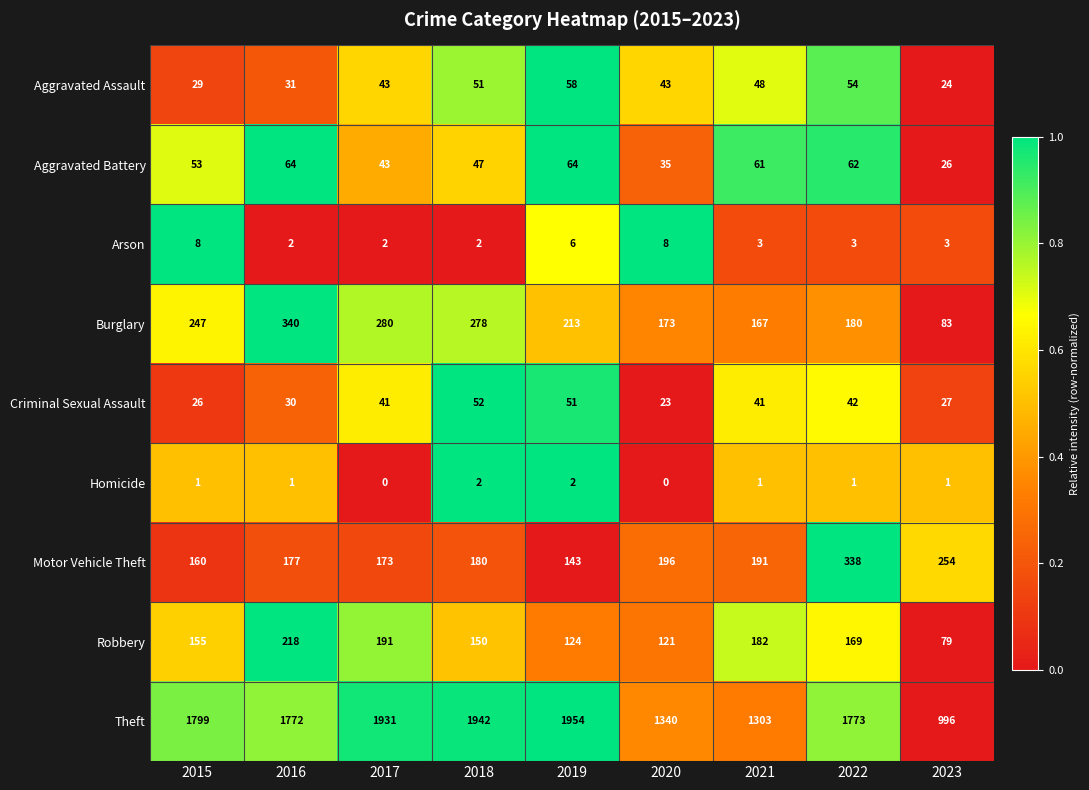

Which series has the largest range (max minus min)?

Theft